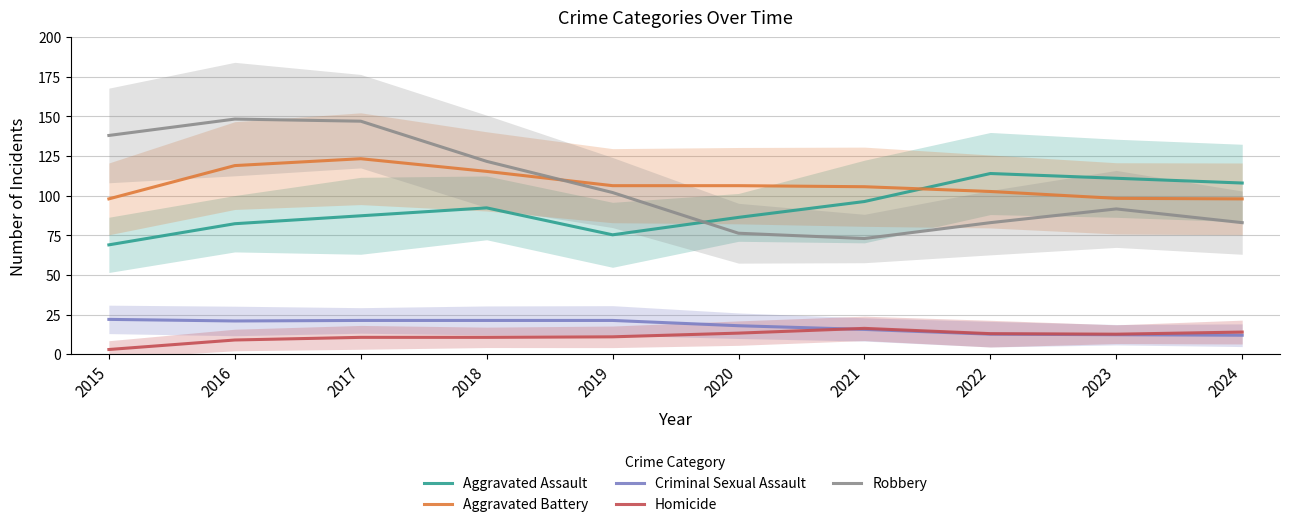

Which series has the largest total across all categories?

Aggravated Battery